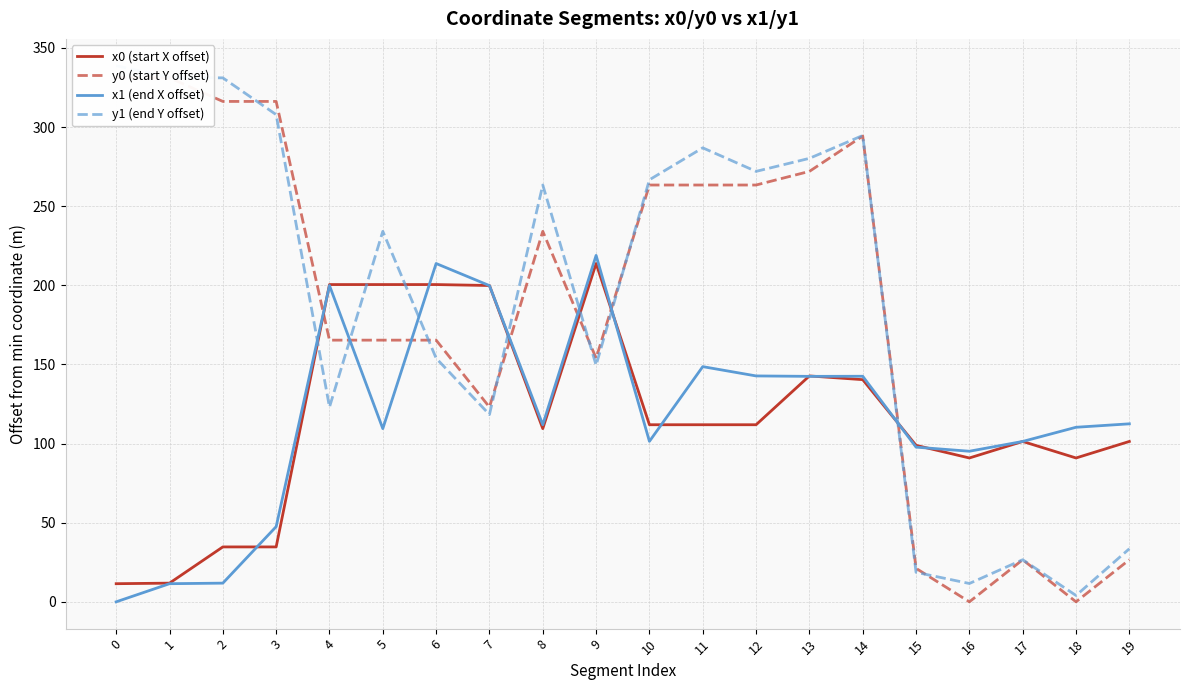

Where does the x1 (end X offset) series first go above 111?

4